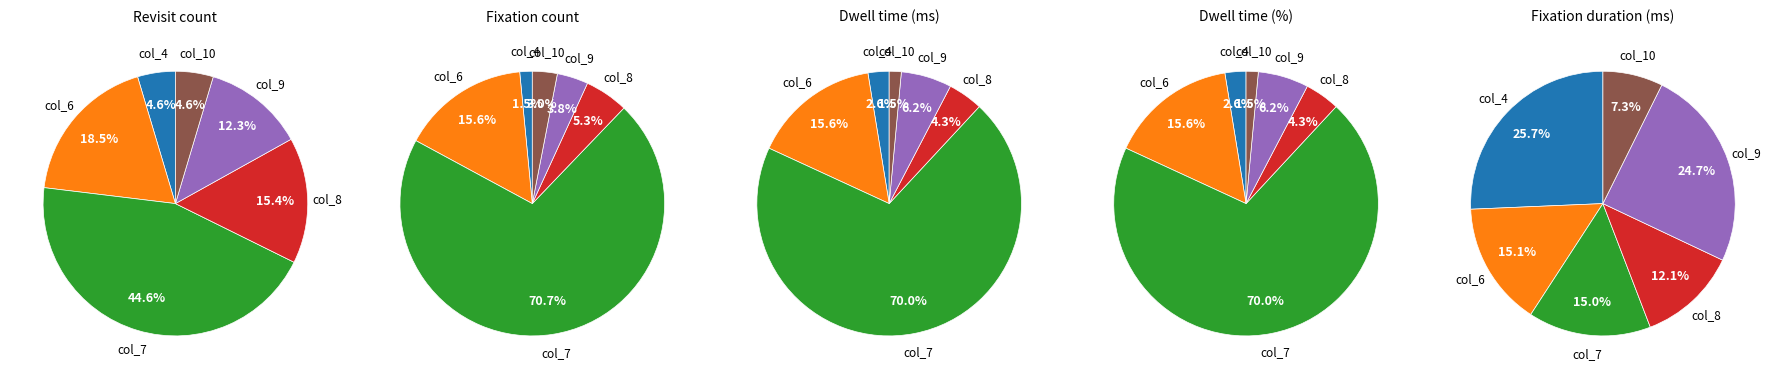

What percentage is the col_10 slice, to the nearest percent?

7%